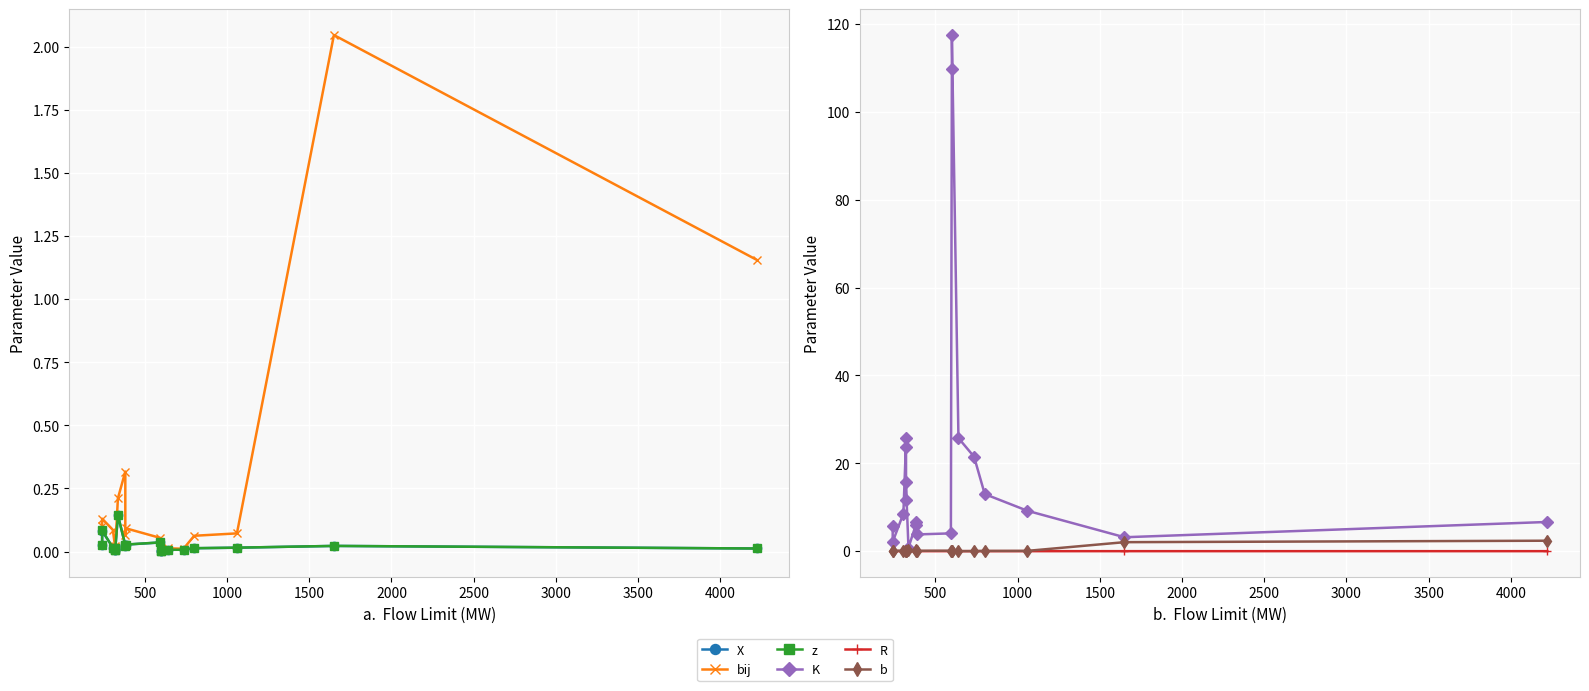

True or false: X has a value of 0.0 at 1500.

False